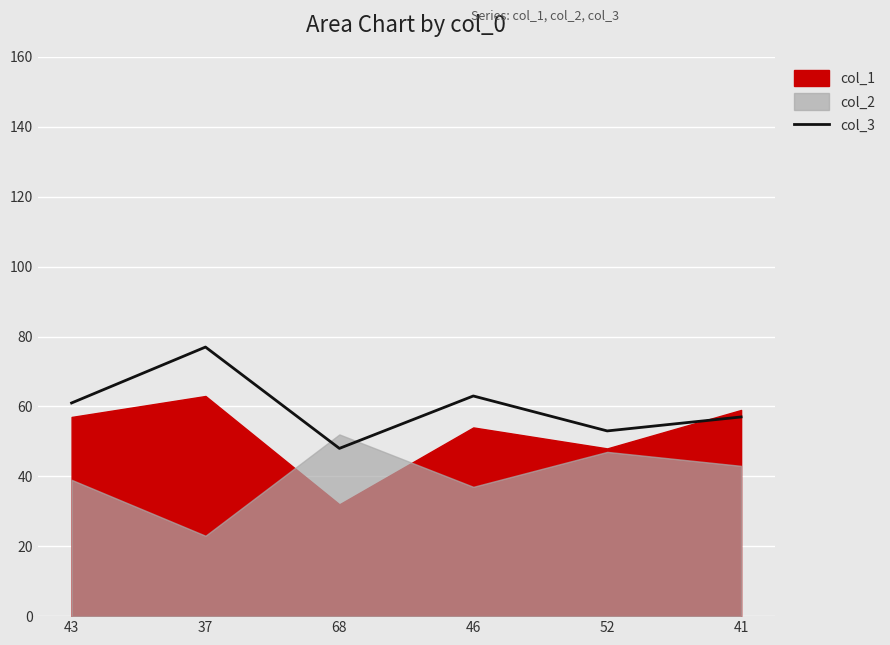

Where is the first local maximum?

37